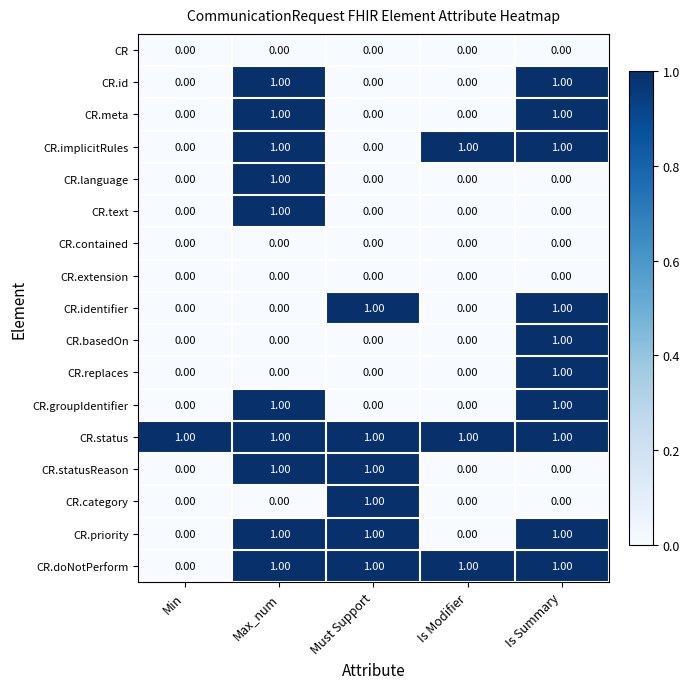

What is the total value across all series at Is Summary?

10